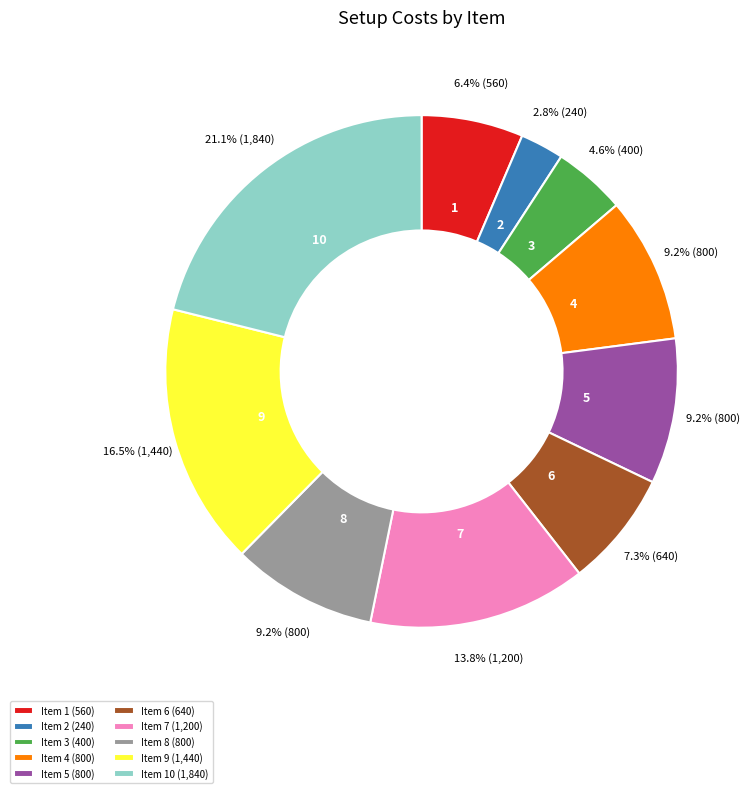

How many segments does this pie chart have?

10